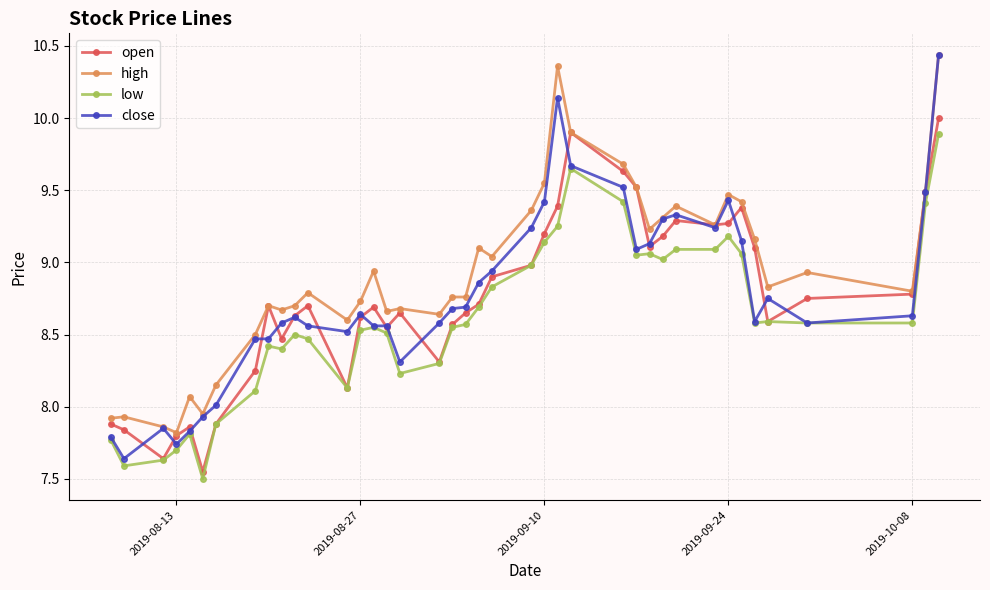

What is the sum of all high values?

357.1